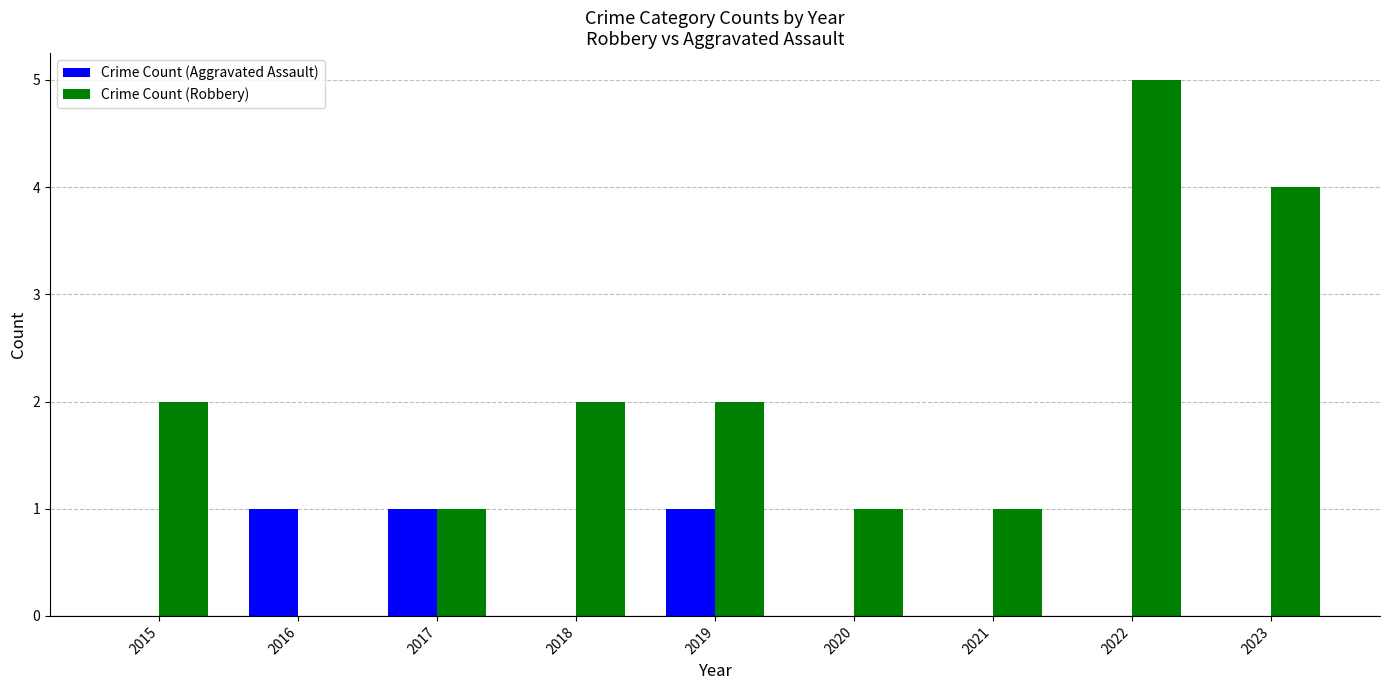

Which label corresponds to the largest value in the chart?

2022